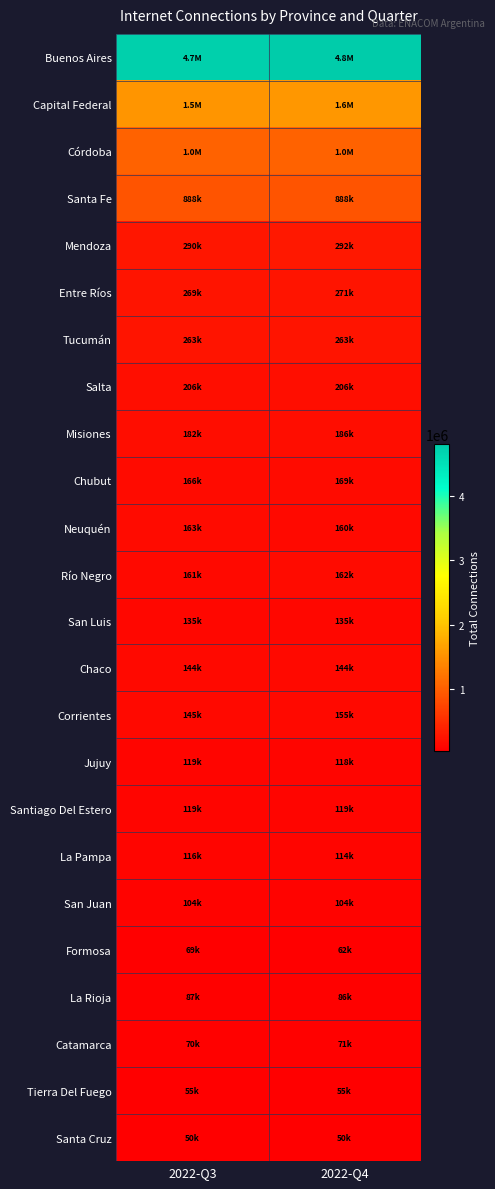

Rank the series at 2022-Q3 from lowest to highest value.

Santa Cruz, Tierra Del Fuego, Formosa, Catamarca, La Rioja, San Juan, La Pampa, Jujuy, Santiago Del Estero, San Luis, Chaco, Corrientes, Río Negro, Neuquén, Chubut, Misiones, Salta, Tucumán, Entre Ríos, Mendoza, Santa Fe, Córdoba, Capital Federal, Buenos Aires